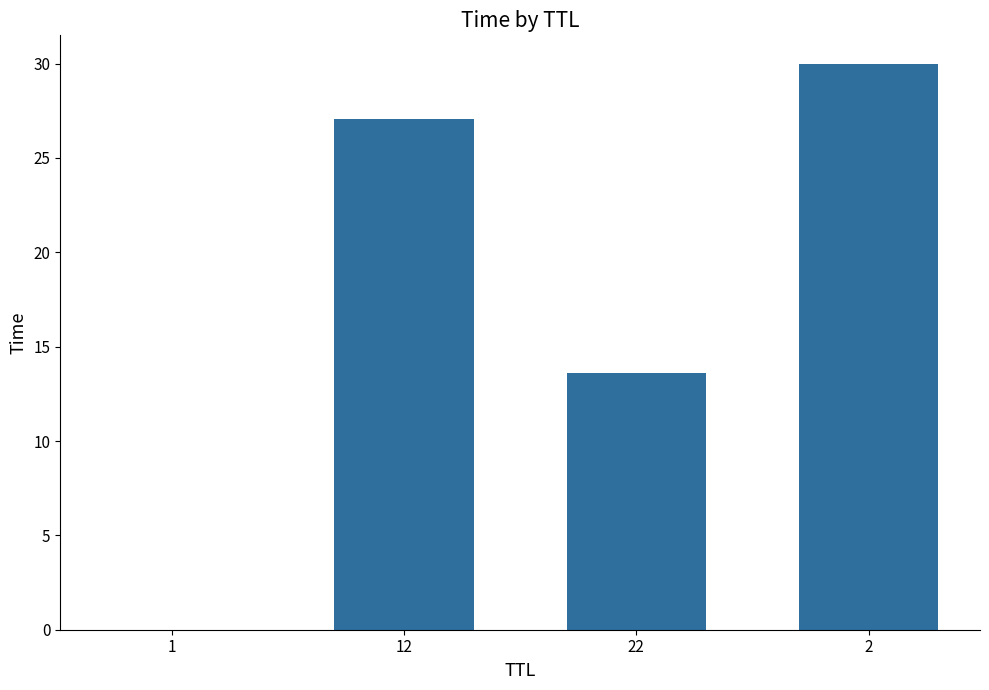

Is it true that the value at 22 is 13.6?

True